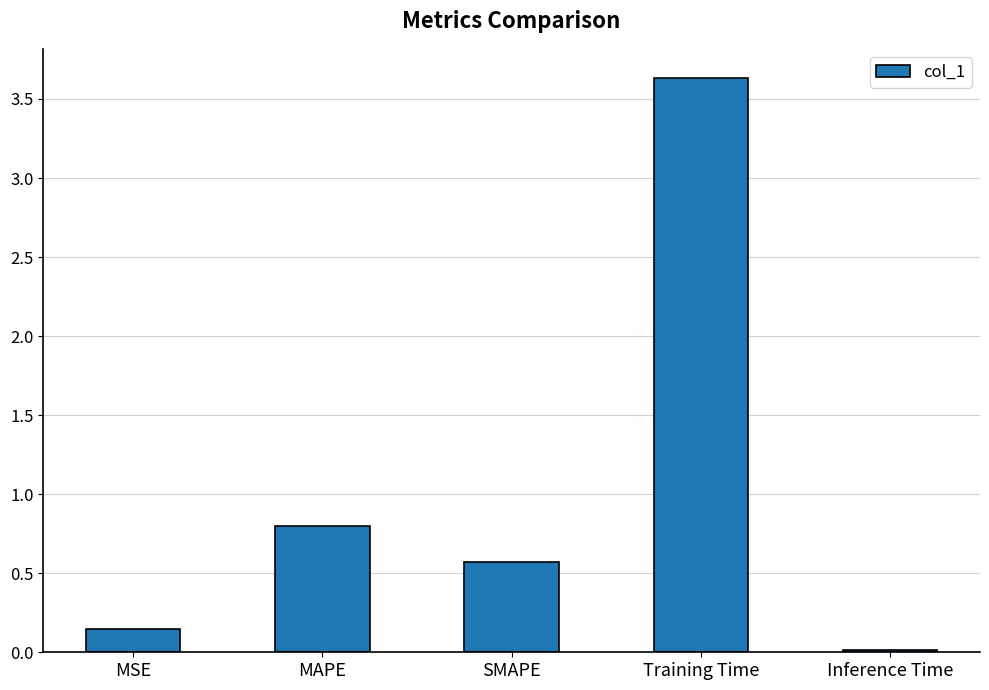

Which label corresponds to the smallest value in the chart?

Inference Time